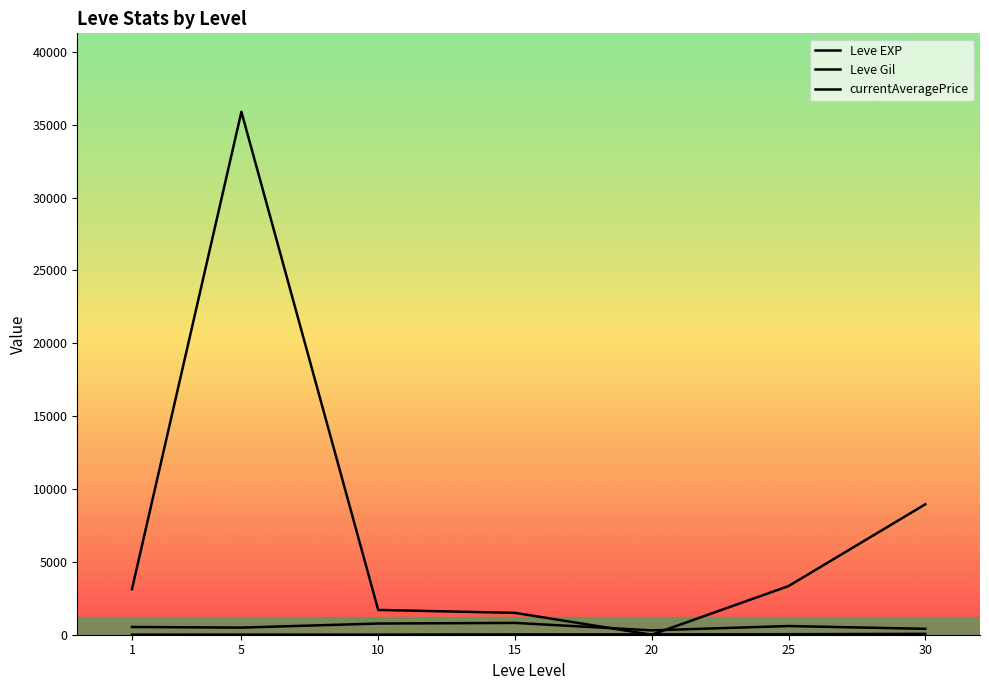

How many times do Leve Gil and currentAveragePrice cross each other?

2